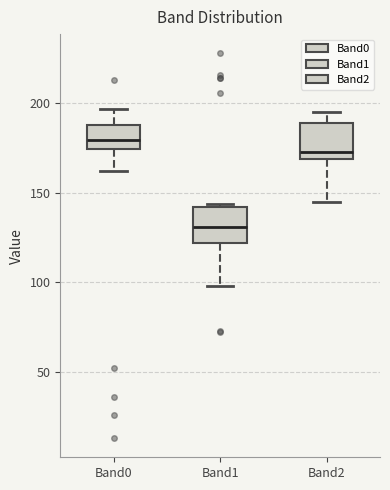

Which box has the highest median line?

Band0